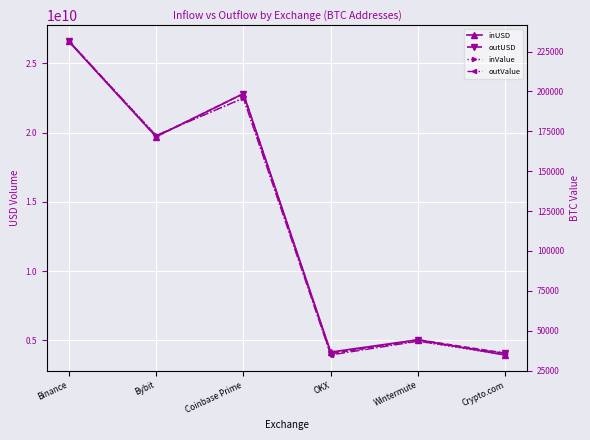

Rank the series at Crypto.com from highest to lowest value.

outUSD, inUSD, outValue, inValue